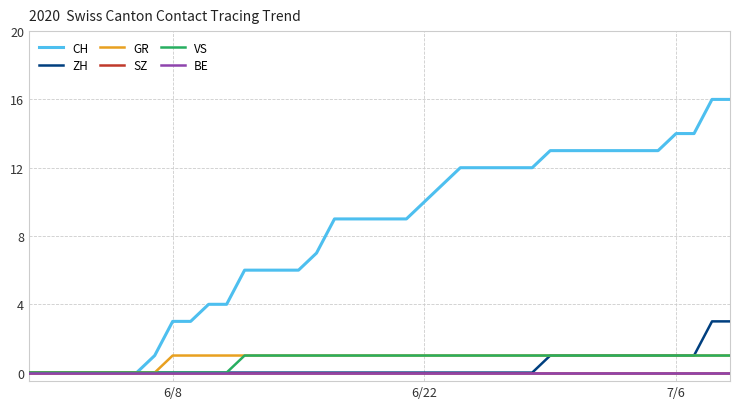

Does the chart display data point markers on the line(s)?

No